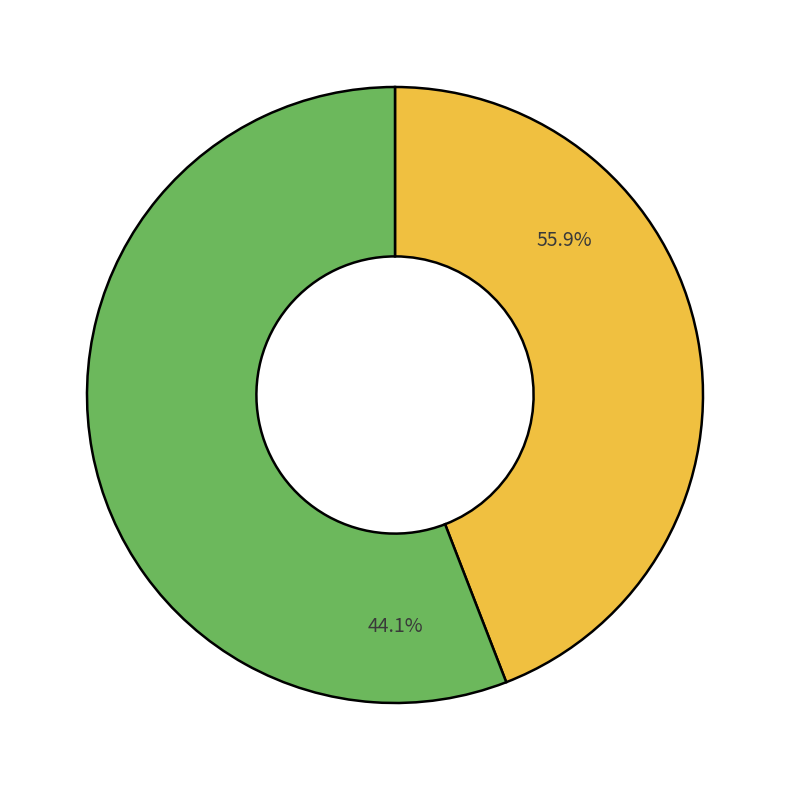

Combined, do 2023-09-30 and 2023-09-29 account for over 50%?

Yes